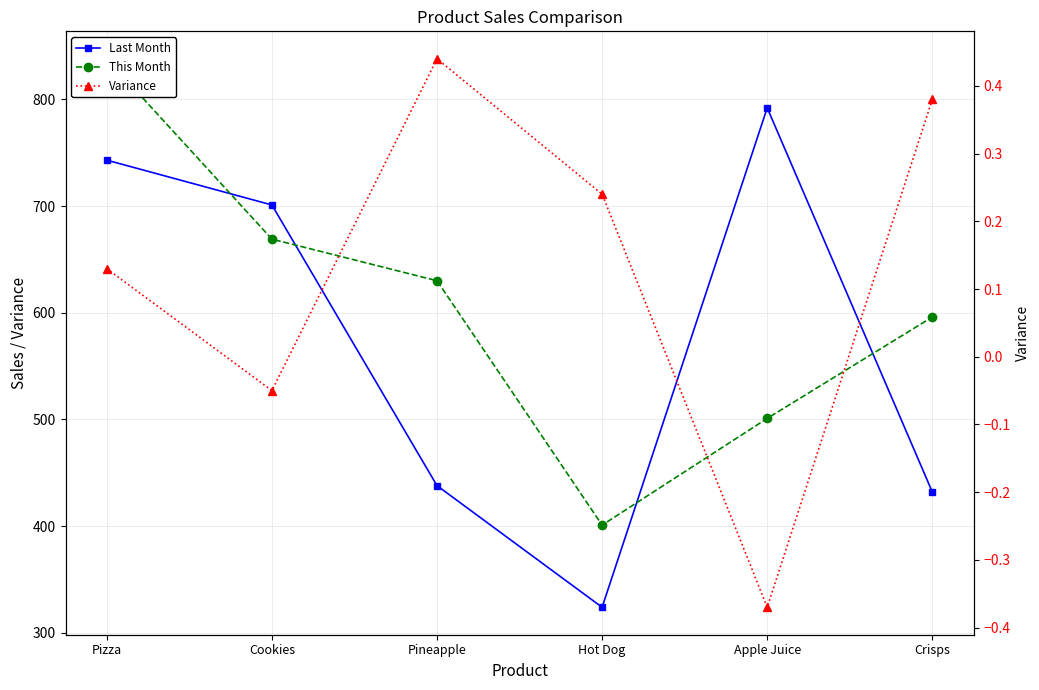

How many values in the Variance series are below 0?

2